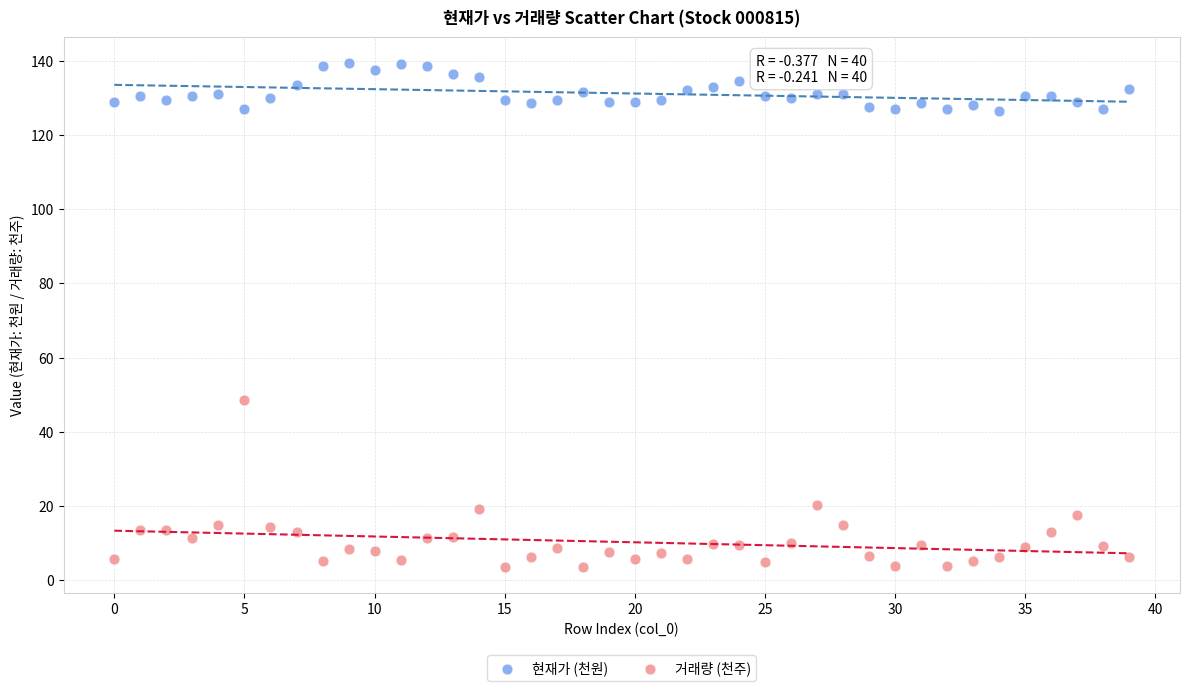

Which series contains the lowest Y value?

거래량 (천주)